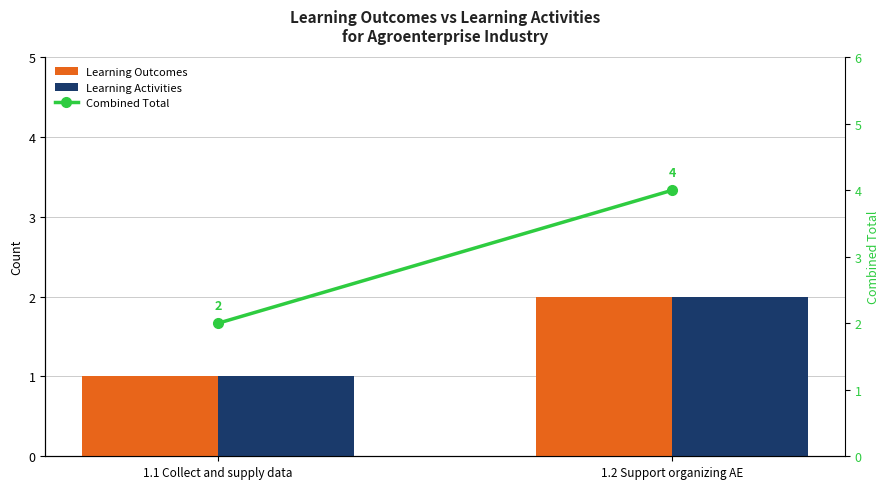

The value of Combined Total at 1.1 Collect and supply data is 2. True or false?

True